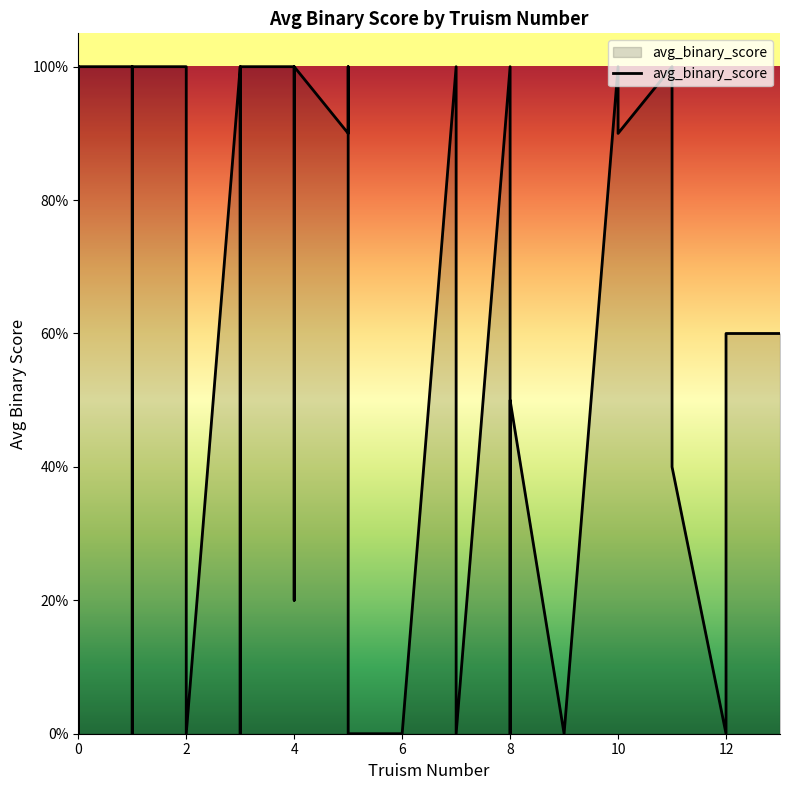

How many points are higher than both their immediate neighbors (excluding endpoints)?

6